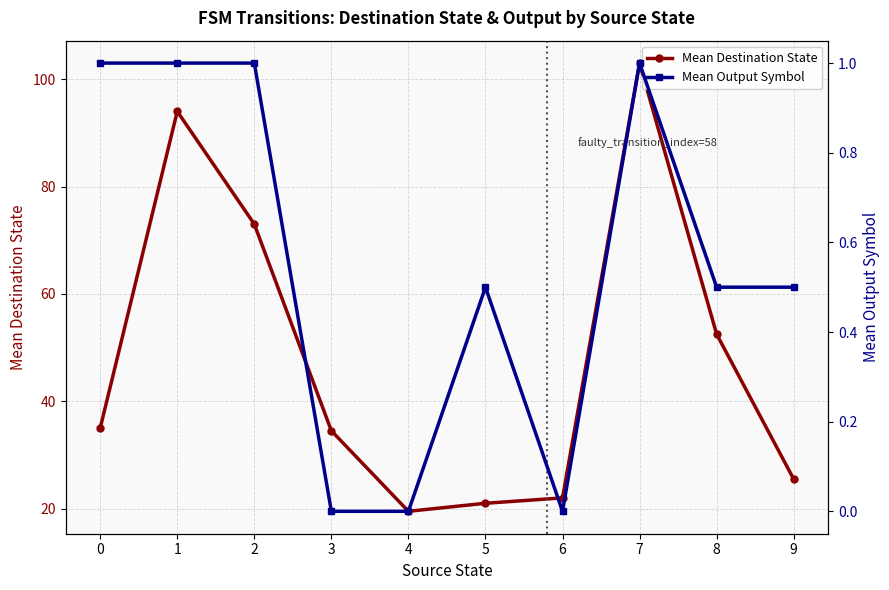

Reading right to left, transcribe all the data shown in this chart.

Mean Destination State: 25.5	52.5	103.0	22.0	21.0	19.5	34.5	73.0	94.0	35.0
Mean Output Symbol: 0.5	0.5	1.0	0.0	0.5	0.0	0.0	1.0	1.0	1.0